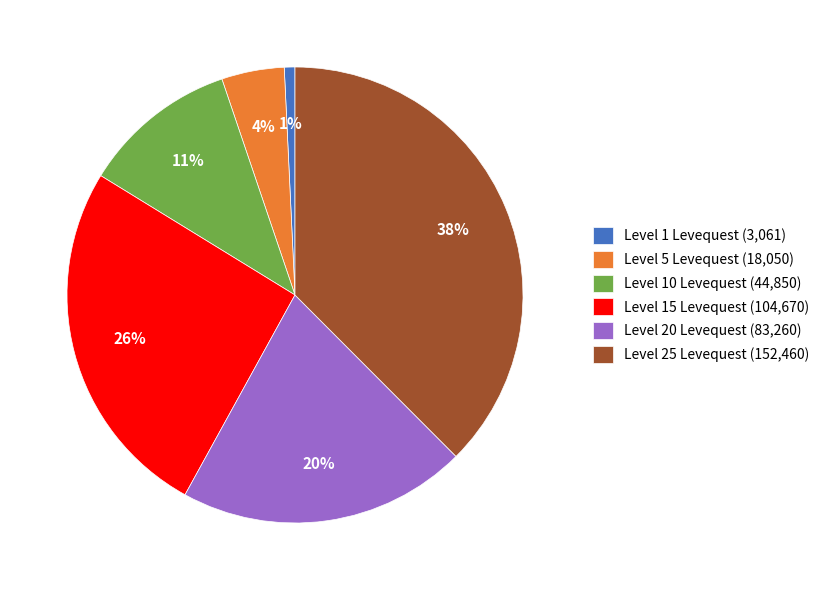

What percentage is the Level 20 Levequest (83,260) slice, to the nearest percent?

20%